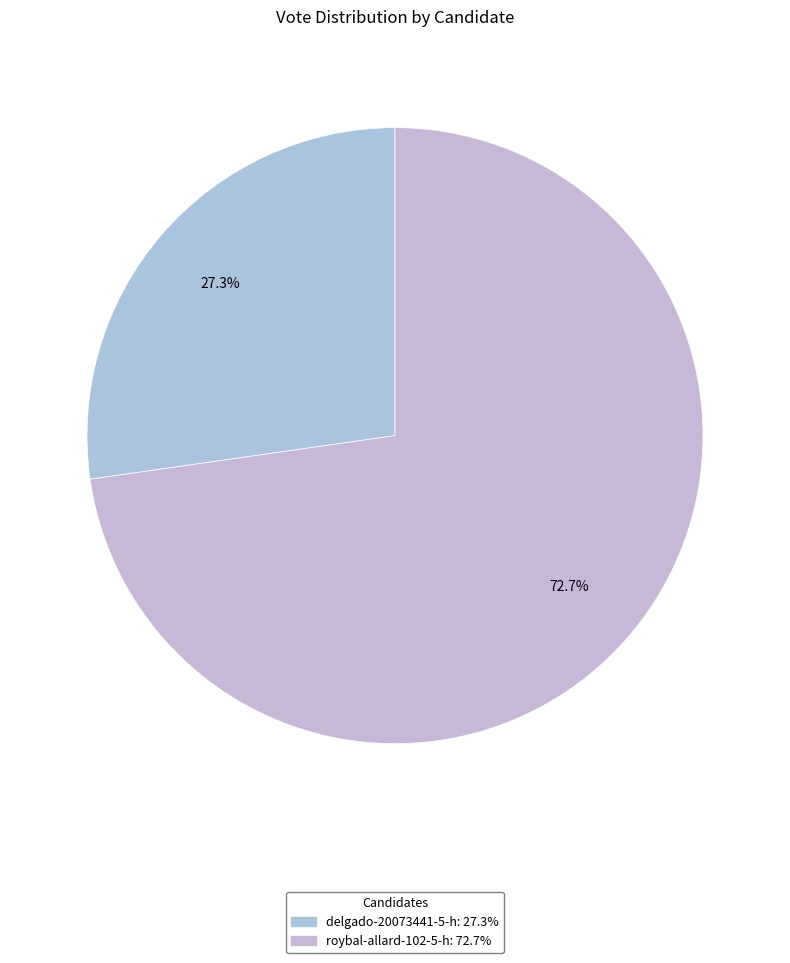

Is it true that roybal-allard-102-5-h is 73% of the pie?

True